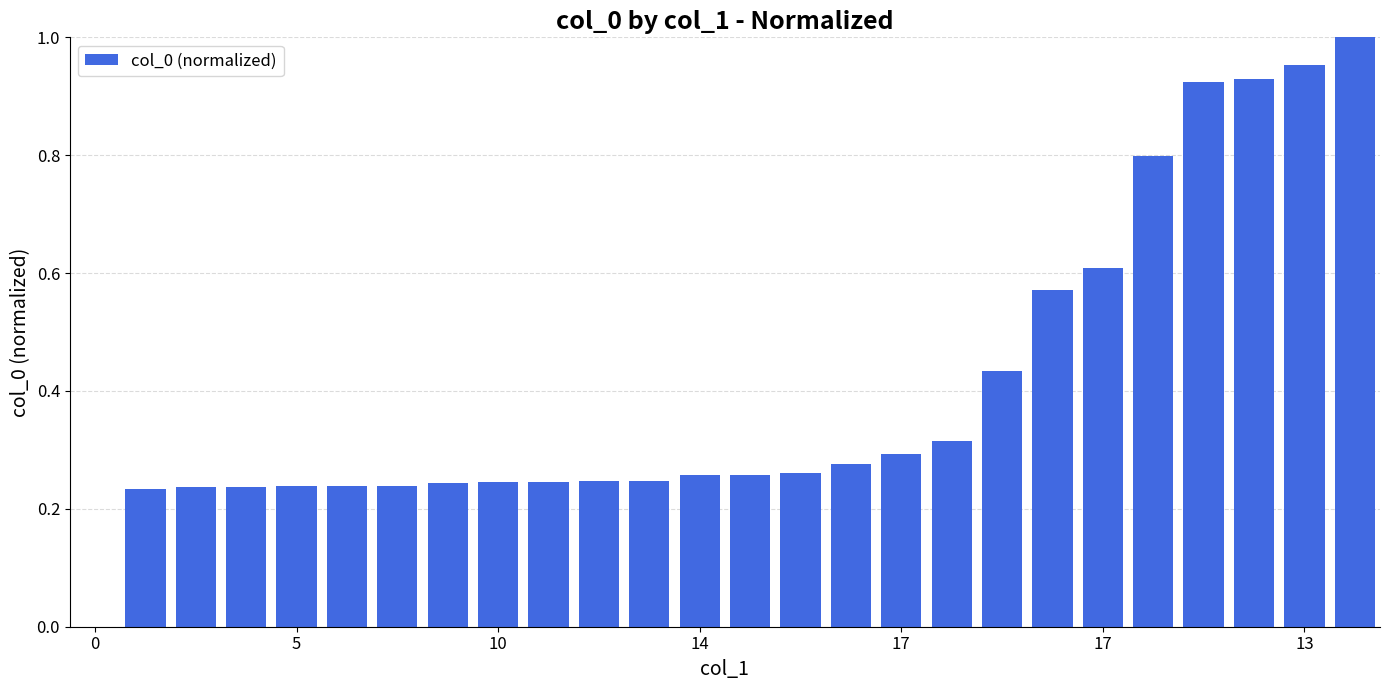

How many values are above zero?

25